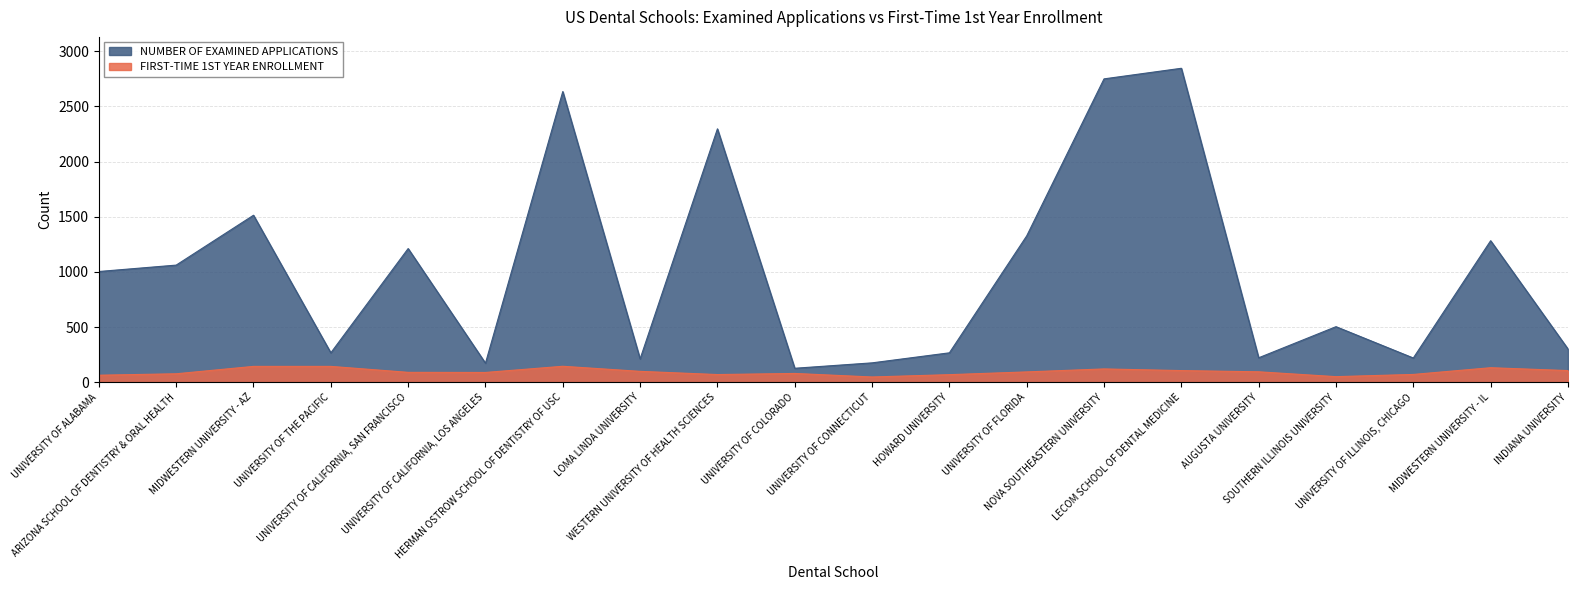

What is the label of the 18th point from the left?

UNIVERSITY OF ILLINOIS, CHICAGO